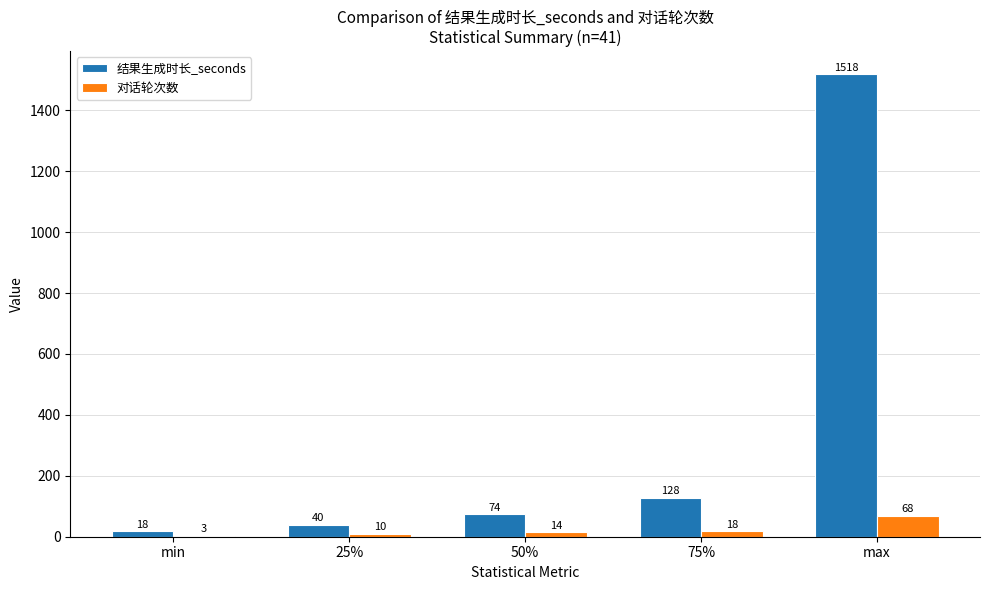

True or false: 对话轮次数 has a value of 18 at 75%.

True